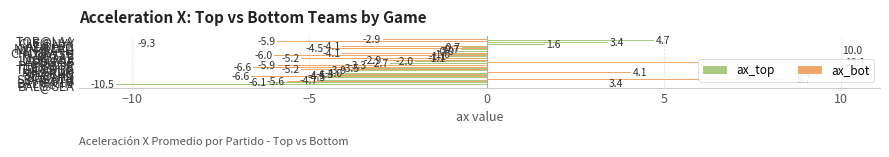

True or false: ax_bot has a value of 6.9 at 14.

False